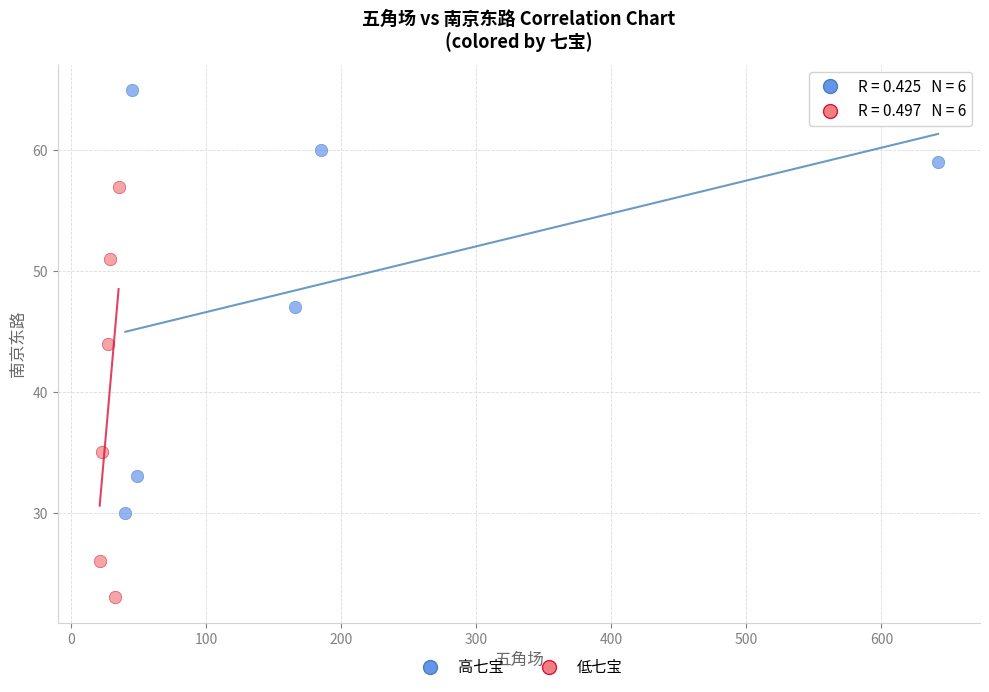

What are all the series names shown in the legend?

高七宝, 低七宝